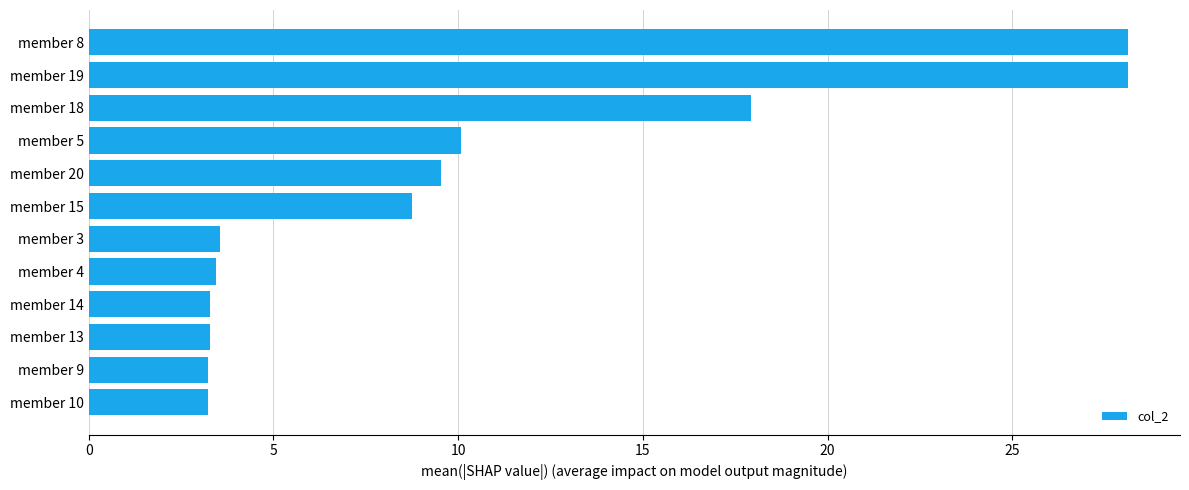

Between member 20 and member 13, which is larger?

member 20